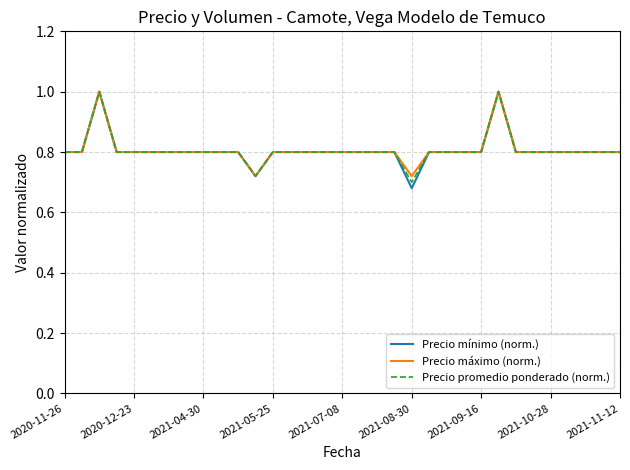

Which series has the widest spread of values?

Precio mínimo (norm.)